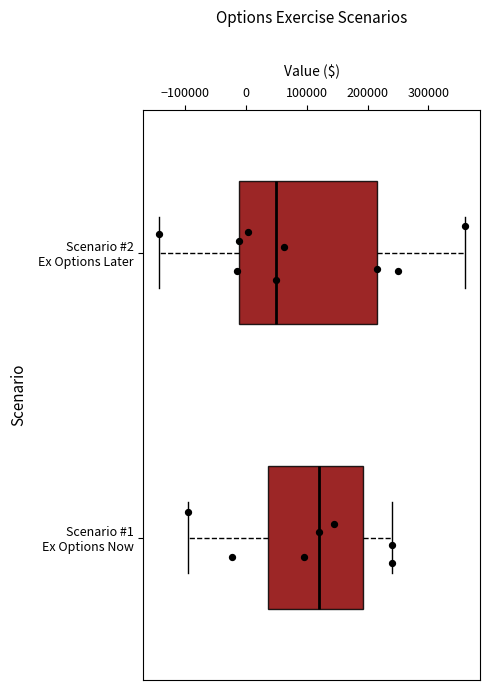

Where does the median line of the box for Scenario #2 Ex Options Later sit on the x-axis? The values are not printed on the chart, so give them approximately, as read against the axis.

50000